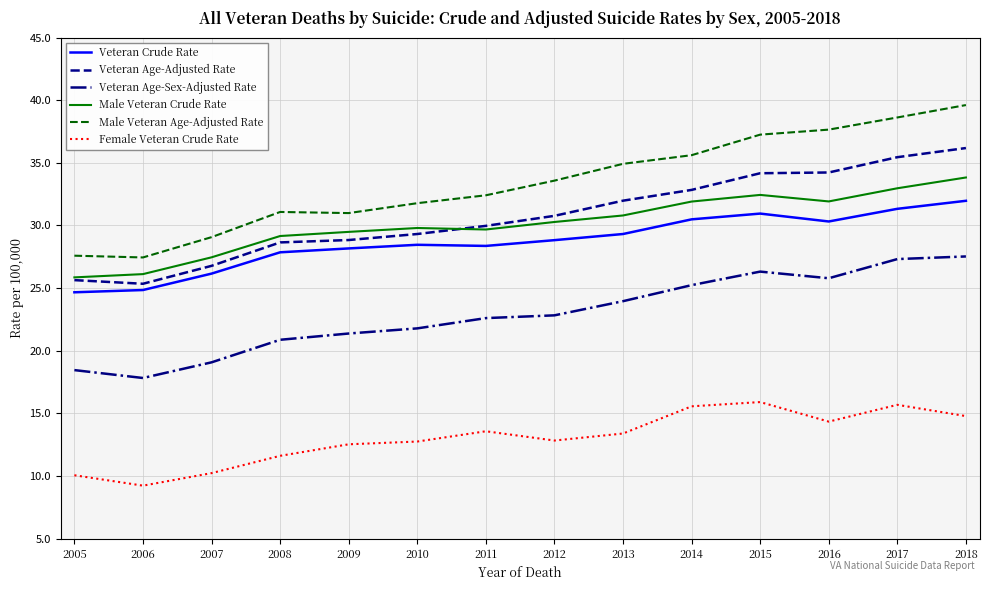

Rank the series by their maximum value, from lowest to highest.

Female Veteran Crude Rate, Veteran Age-Sex-Adjusted Rate, Veteran Crude Rate, Male Veteran Crude Rate, Veteran Age-Adjusted Rate, Male Veteran Age-Adjusted Rate